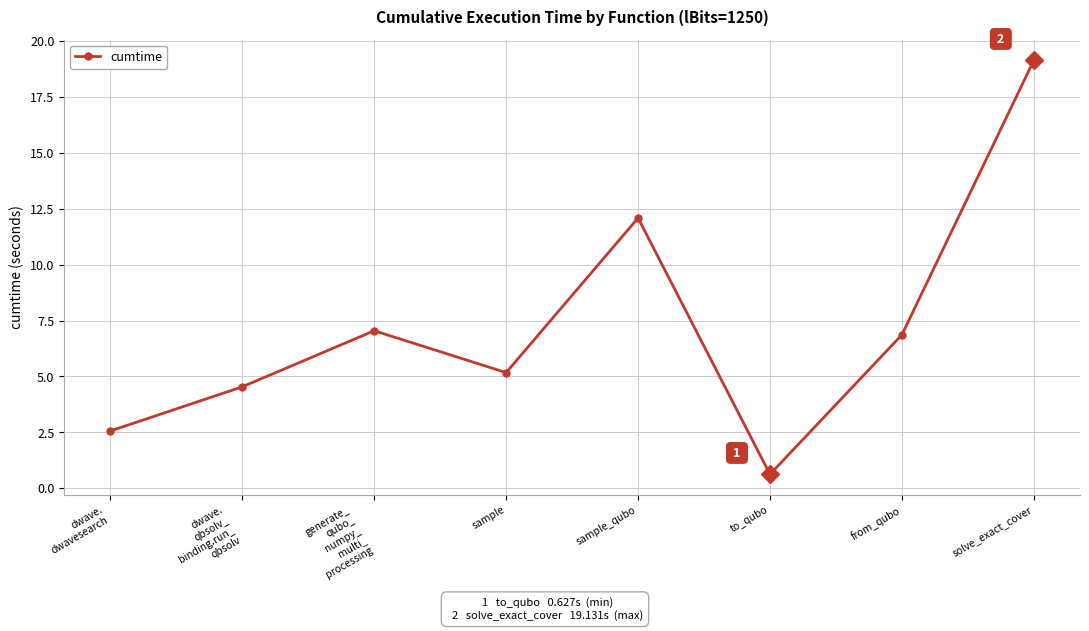

Where does the data first go above 6?

generate_
qubo_
numpy_
multi_
processing